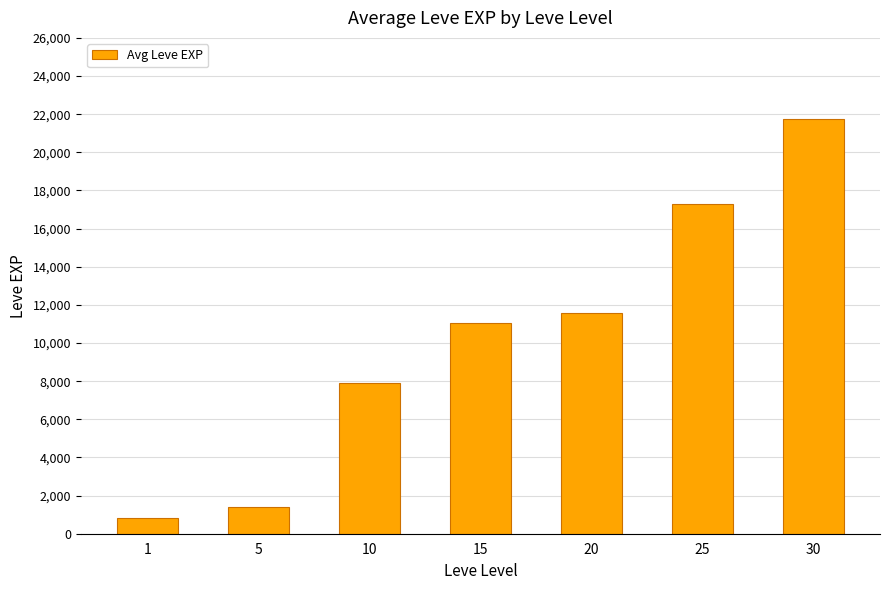

Reading right to left, list all the values displayed in this chart.

21740	17310	11560	11040	7880	1420	800